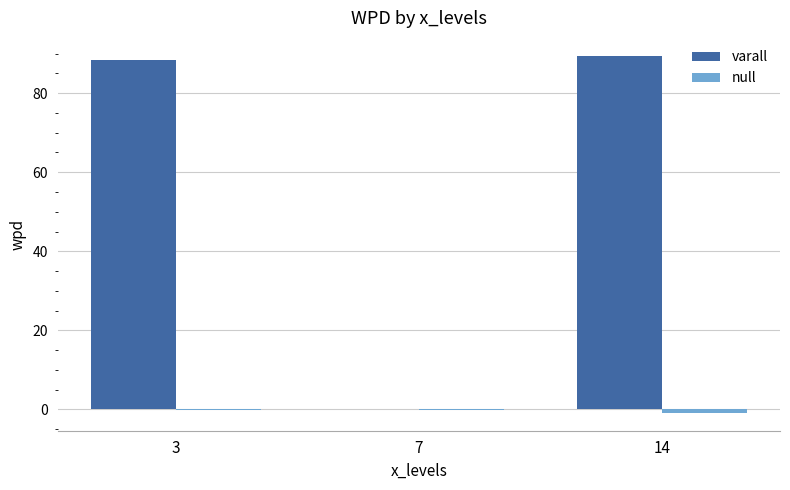

How many series are shown in this chart?

2